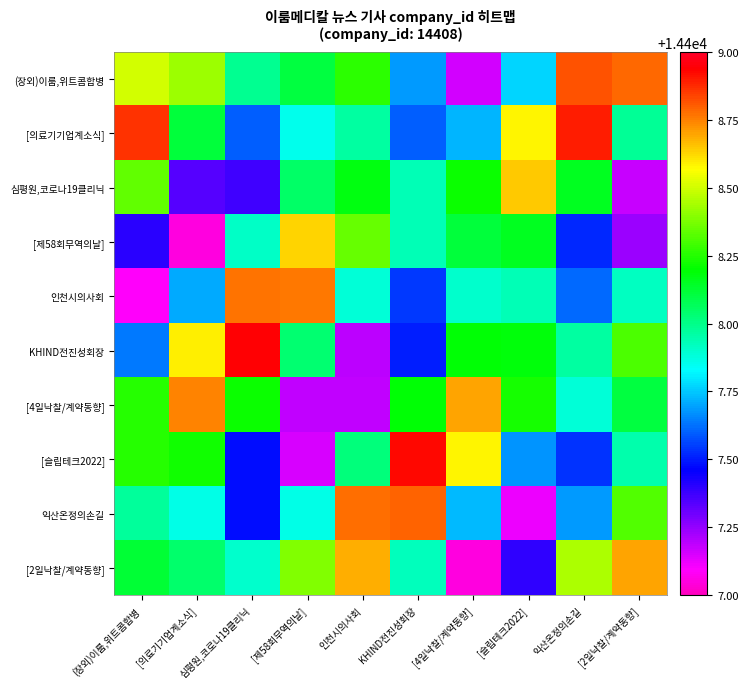

Which series has the largest range (max minus min)?

[슬립테크2022]